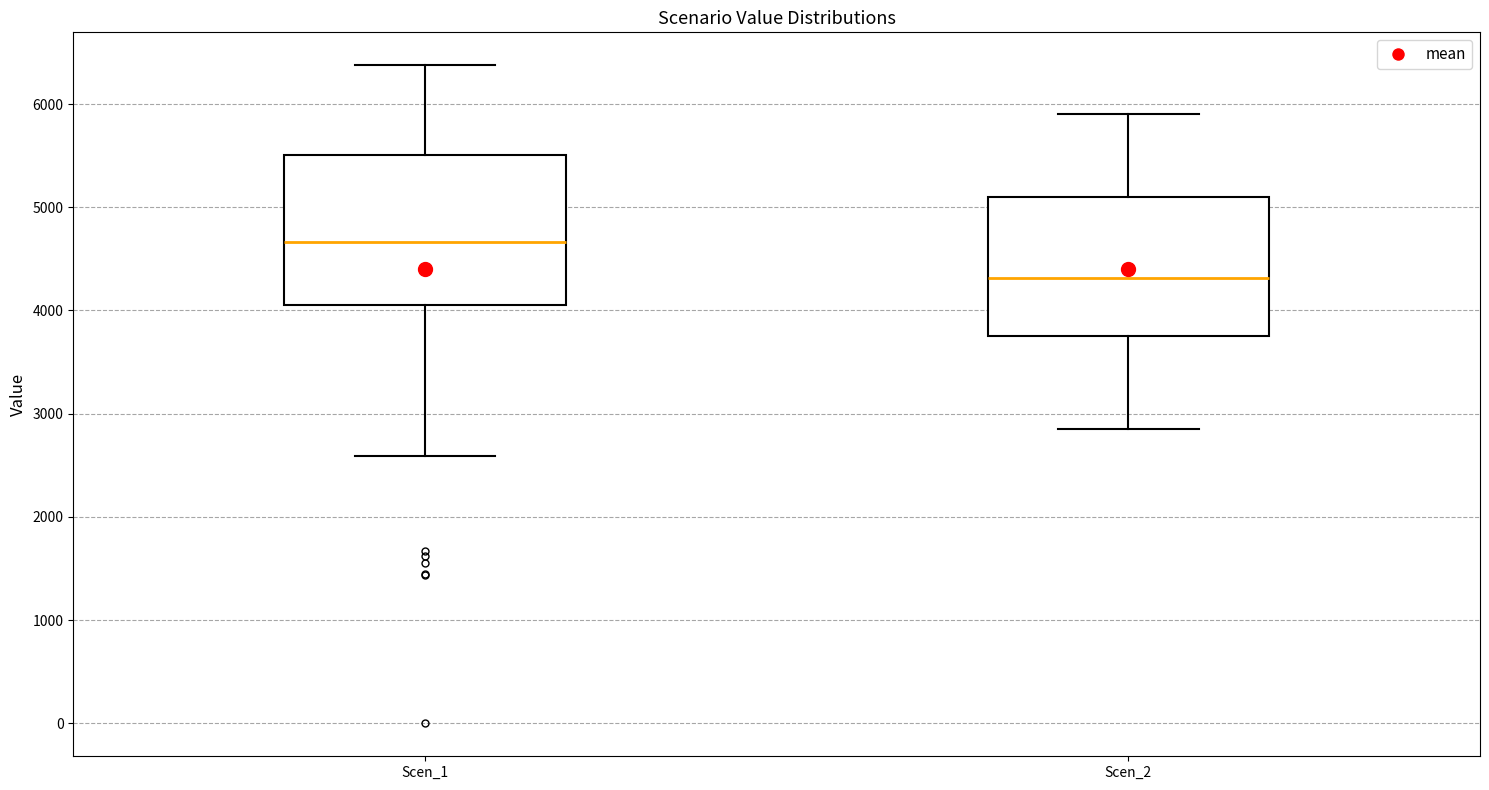

Which box has the lowest median line?

Scen_2